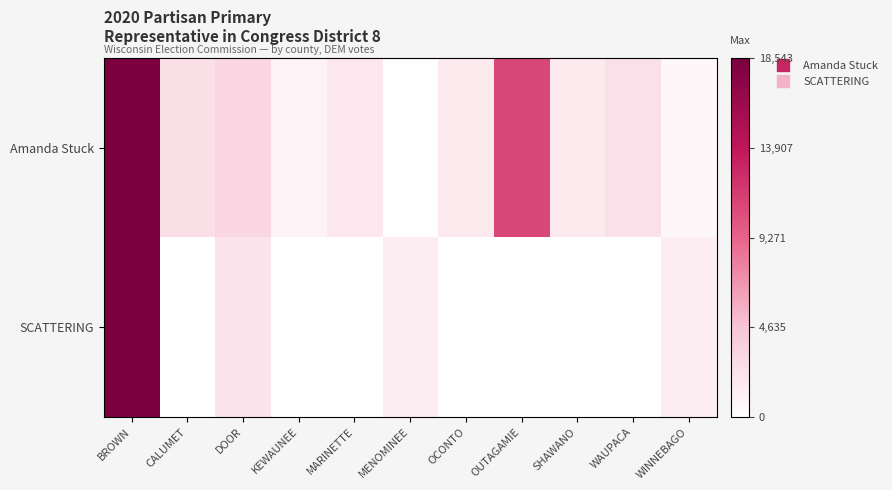

Which series has the widest spread of values?

SCATTERING